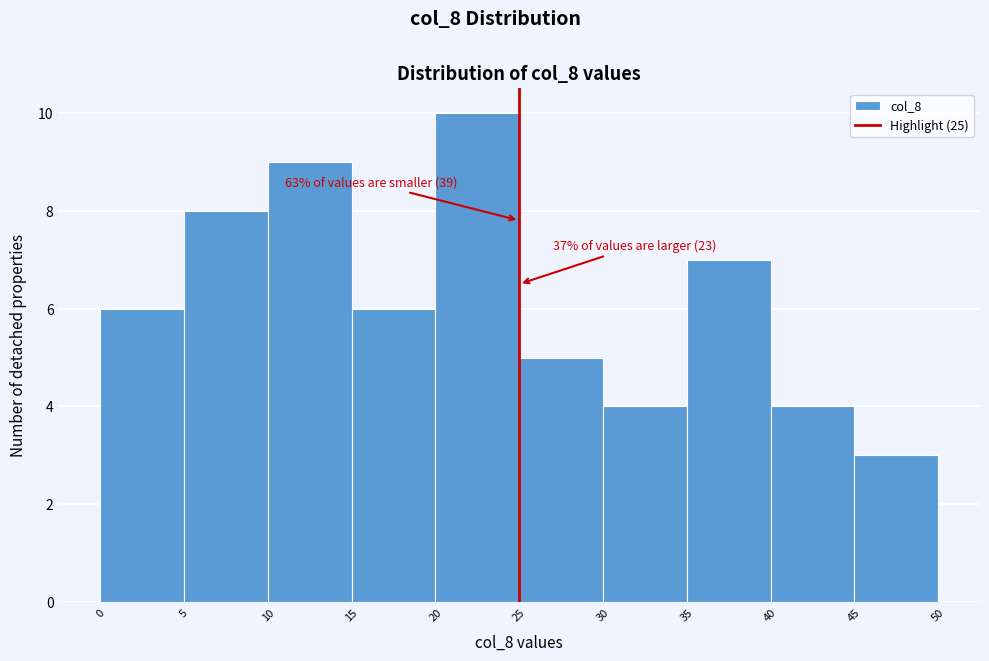

Which range on the x-axis has the tallest bar?

20 to 25